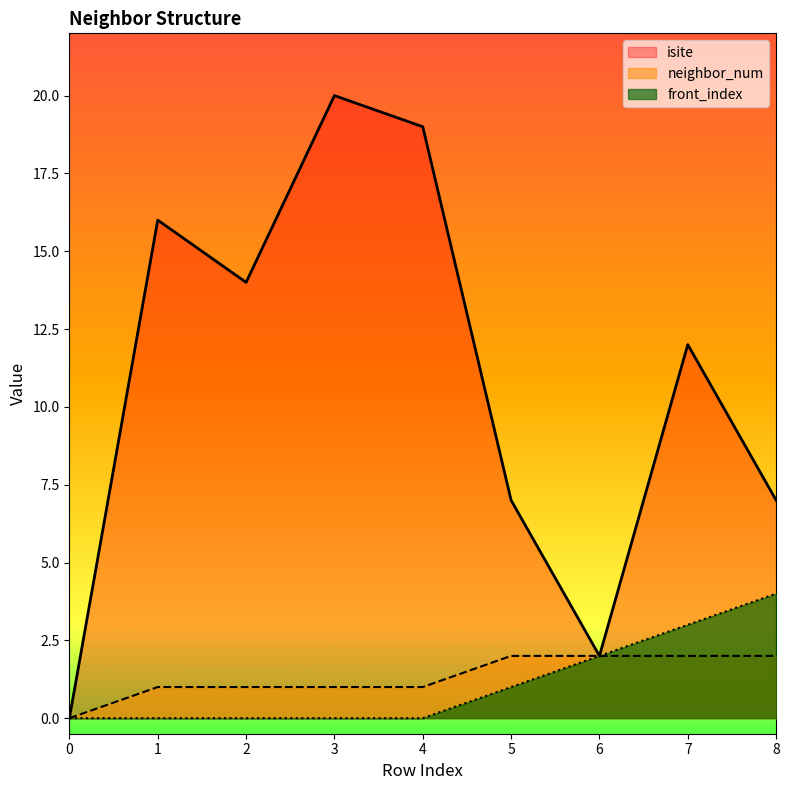

At which category is the sum across all series the highest?

3